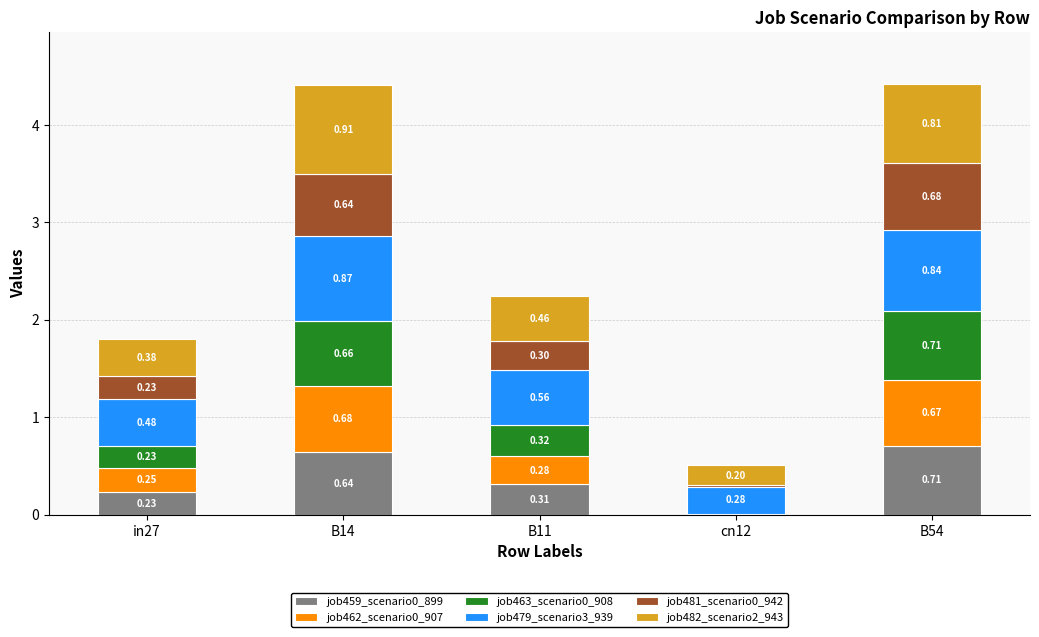

What is the total value across all series at B54?

4.4